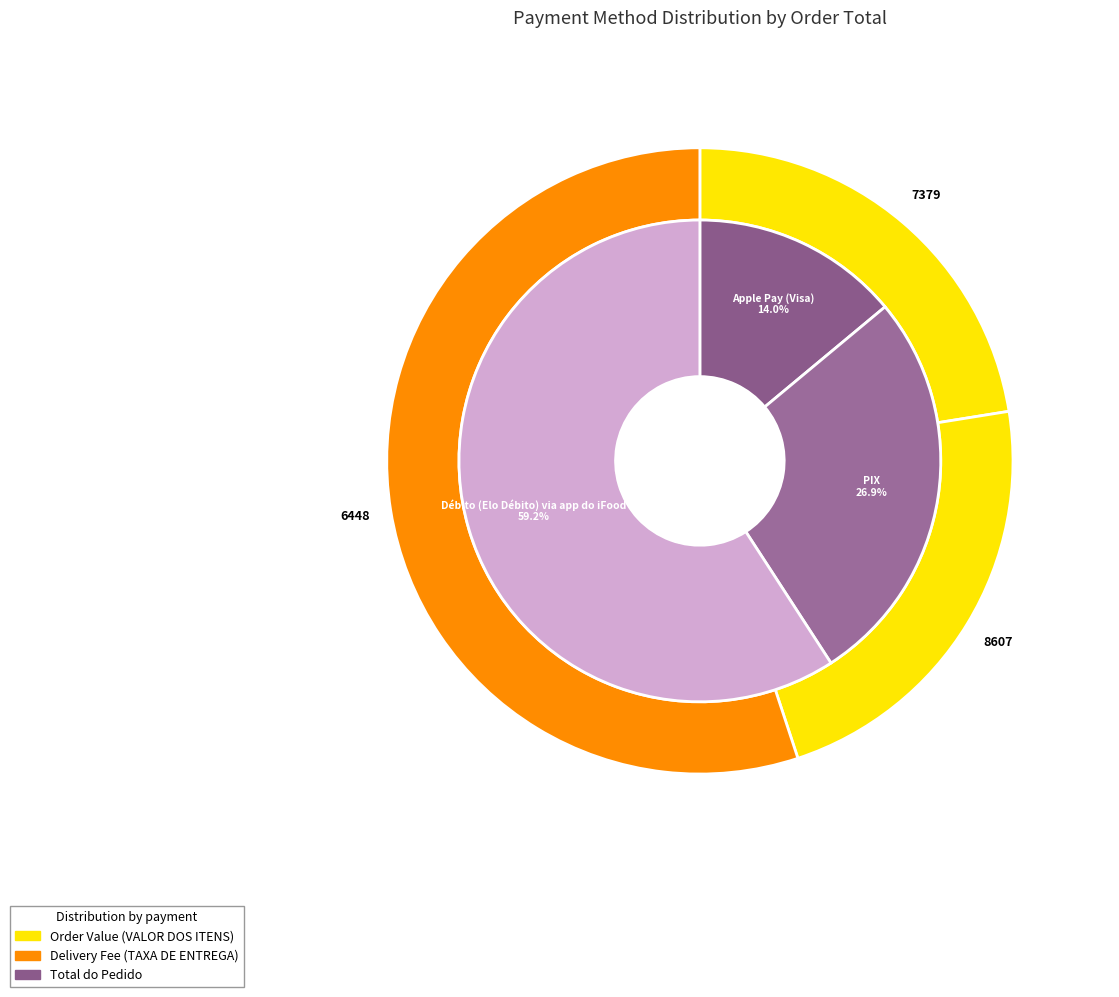

To the nearest percent, what is the difference between the Apple Pay (Visa) and PIX slice percentages?

13%